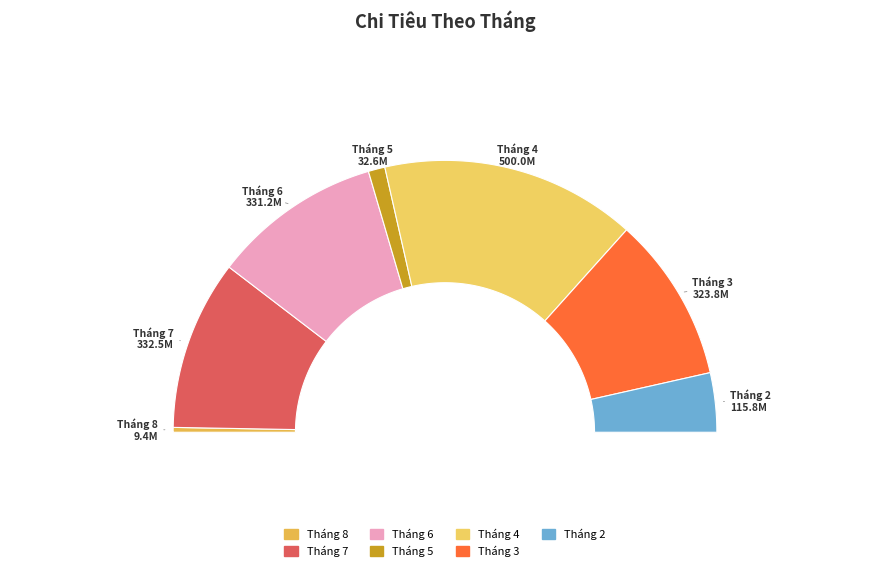

Which category has the biggest portion of the pie?

Tháng 4